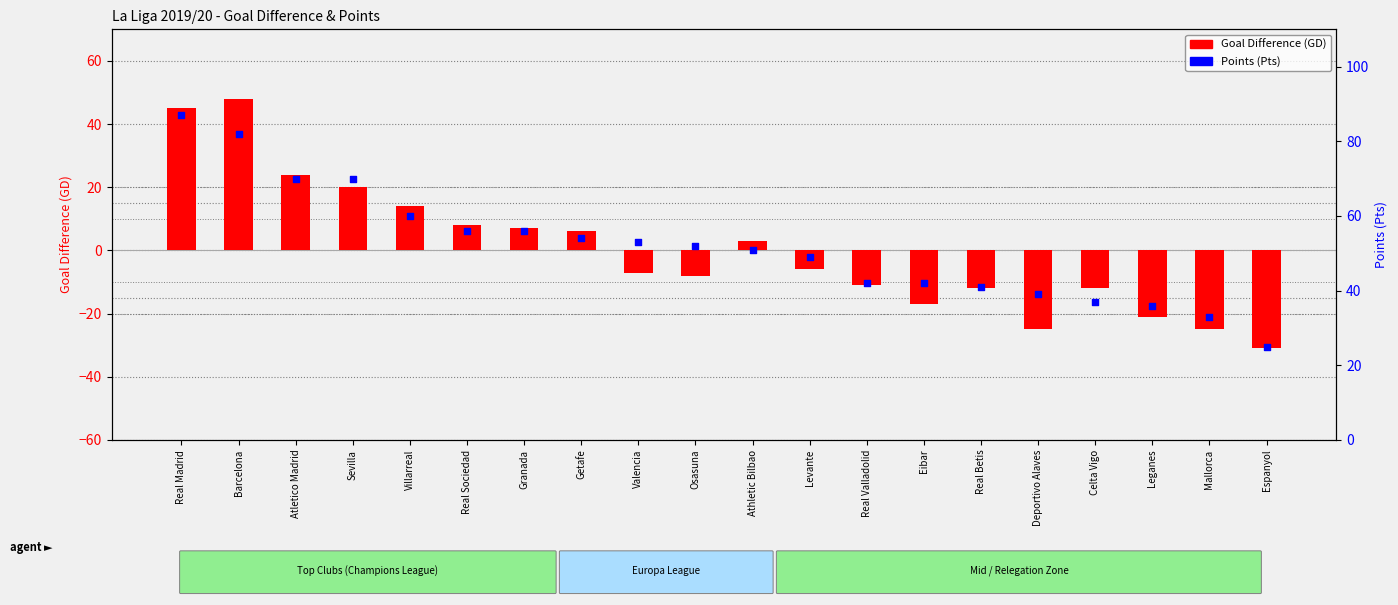

Which series has the largest total across all categories?

Points (Pts)